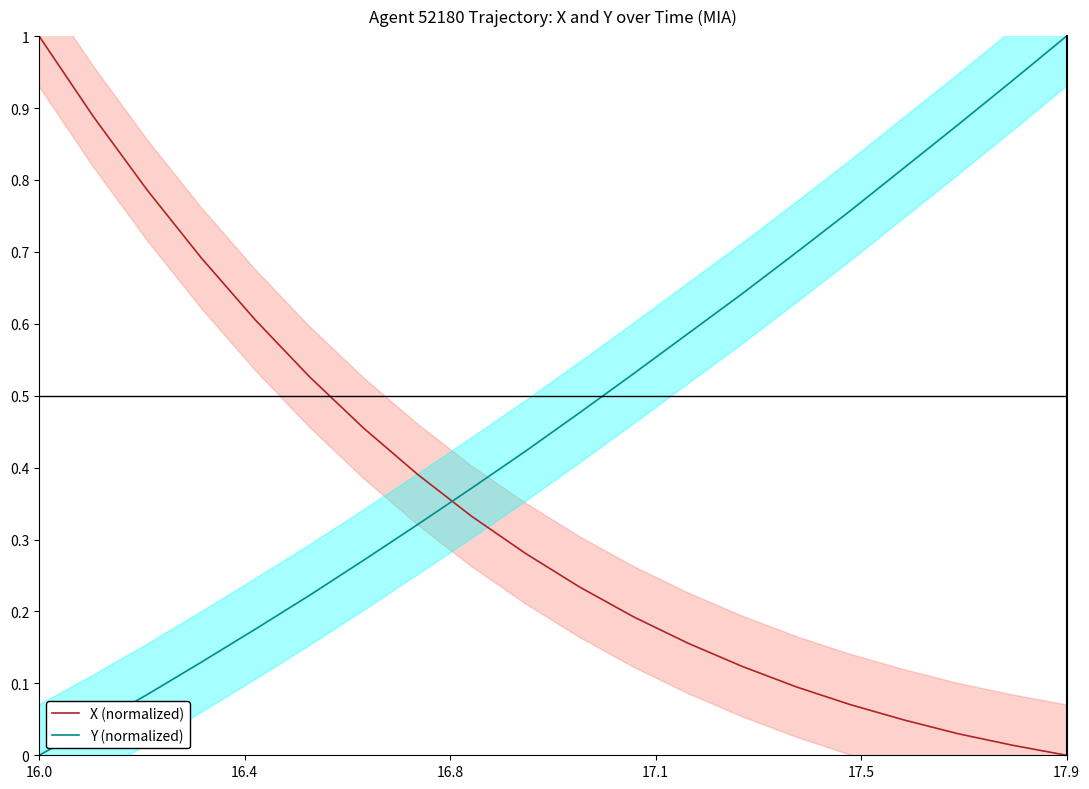

True or false: Y (normalized) and X (normalized) cross at least once.

True